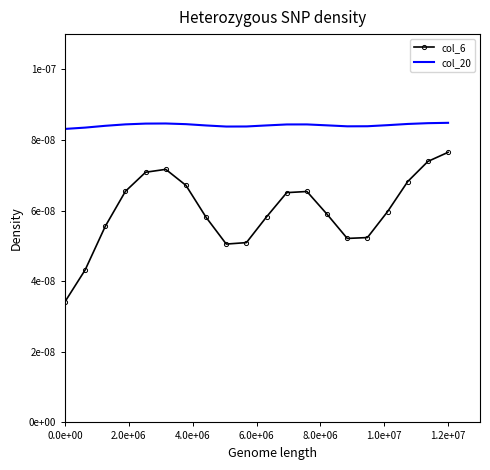

True or false: col_20 and col_6 cross at least once.

False